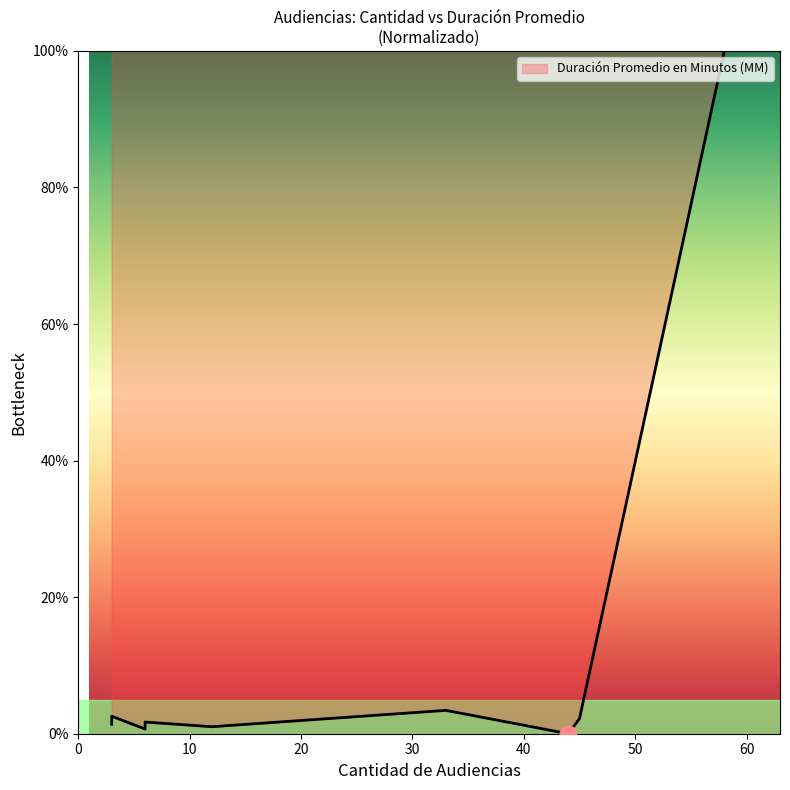

How many points are lower than both their immediate neighbors (excluding endpoints)?

3